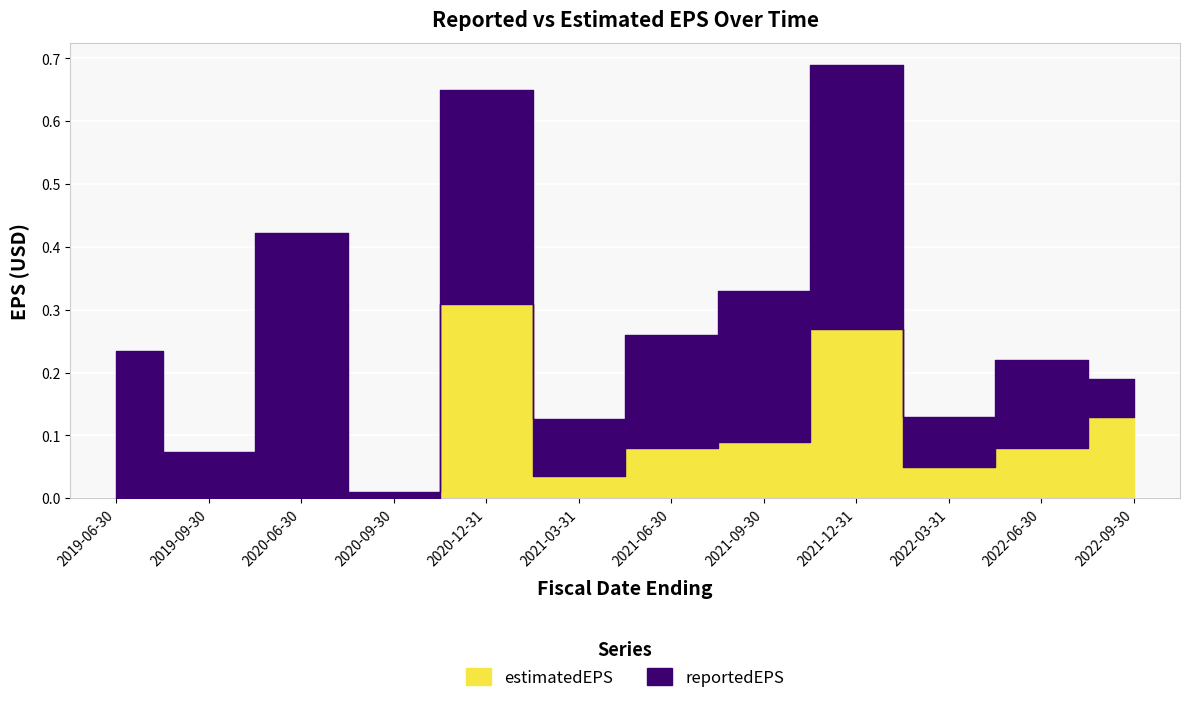

Rank the series by their average value, from lowest to highest.

estimatedEPS, reportedEPS